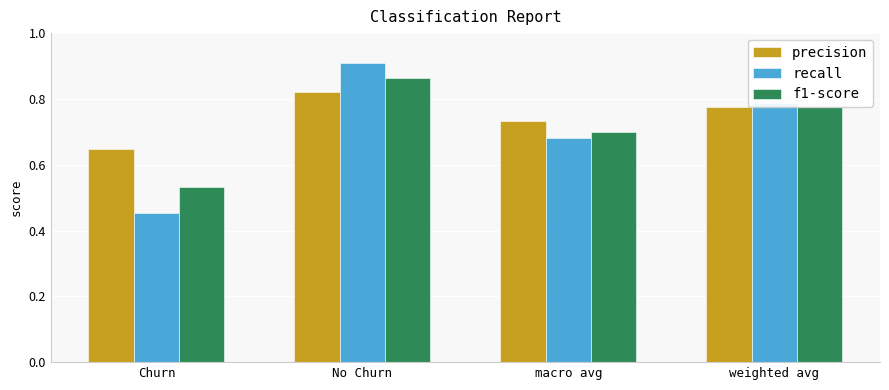

How many precision values are between 0 and 1?

4